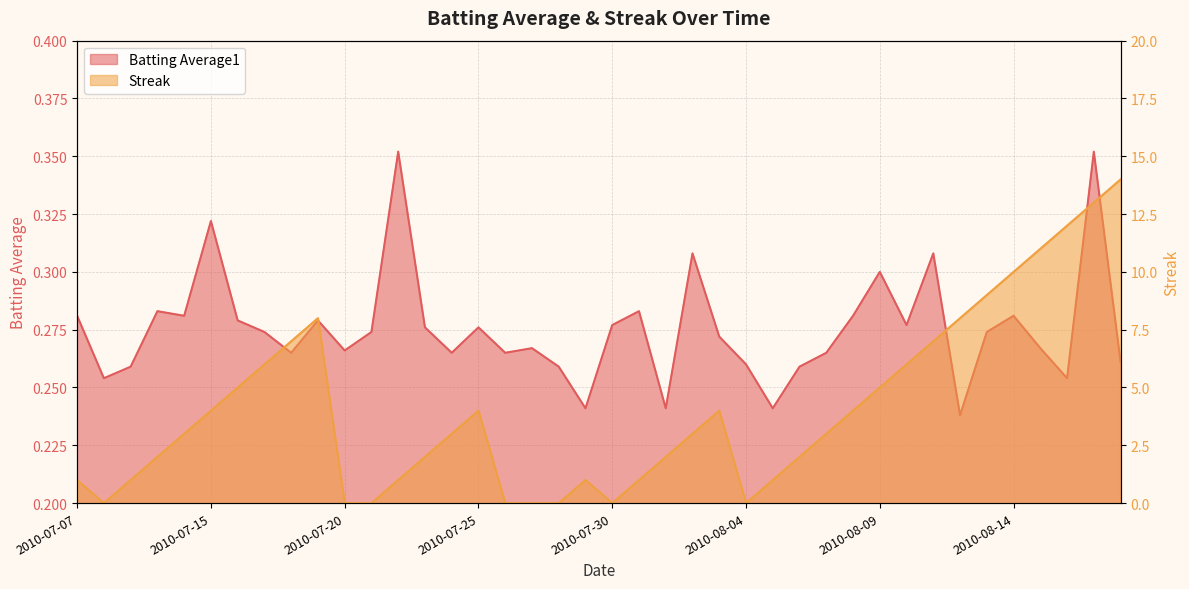

Reading left to right, extract all data points from this chart.

Batting Average1: 0.3	0.3	0.3	0.3	0.3	0.3	0.3	0.3	0.3	0.3	0.3	0.3	0.4	0.3	0.3	0.3	0.3	0.3	0.3	0.2	0.3	0.3	0.2	0.3	0.3	0.3	0.2	0.3	0.3	0.3	0.3	0.3	0.3	0.2	0.3	0.3	0.3	0.3	0.4	0.3
Streak: 1.0	0.0	1.0	2.0	3.0	4.0	5.0	6.0	7.0	8.0	0.0	0.0	1.0	2.0	3.0	4.0	0.0	0.0	0.0	1.0	0.0	1.0	2.0	3.0	4.0	0.0	1.0	2.0	3.0	4.0	5.0	6.0	7.0	8.0	9.0	10.0	11.0	12.0	13.0	14.0